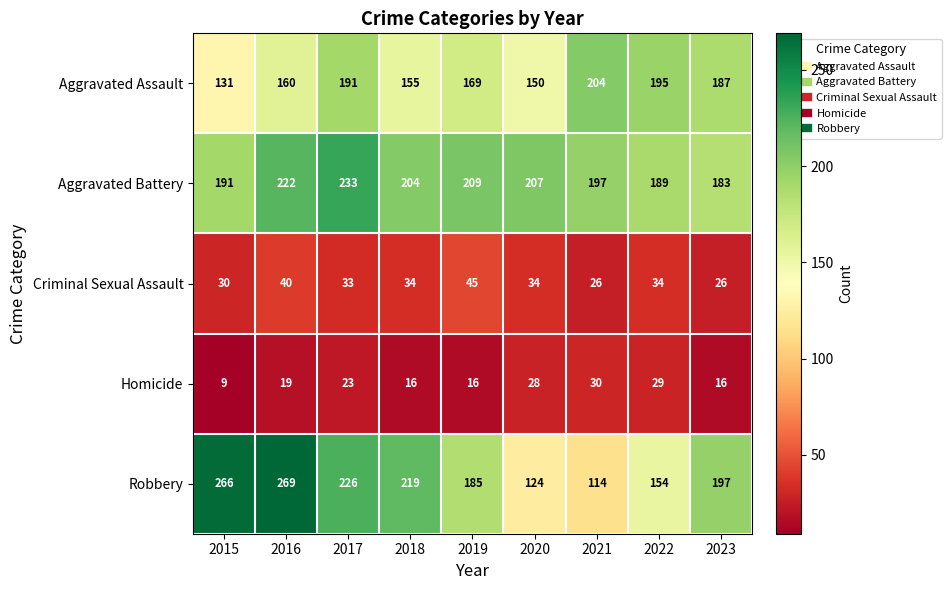

The value of Homicide at 2021 is 30. True or false?

True